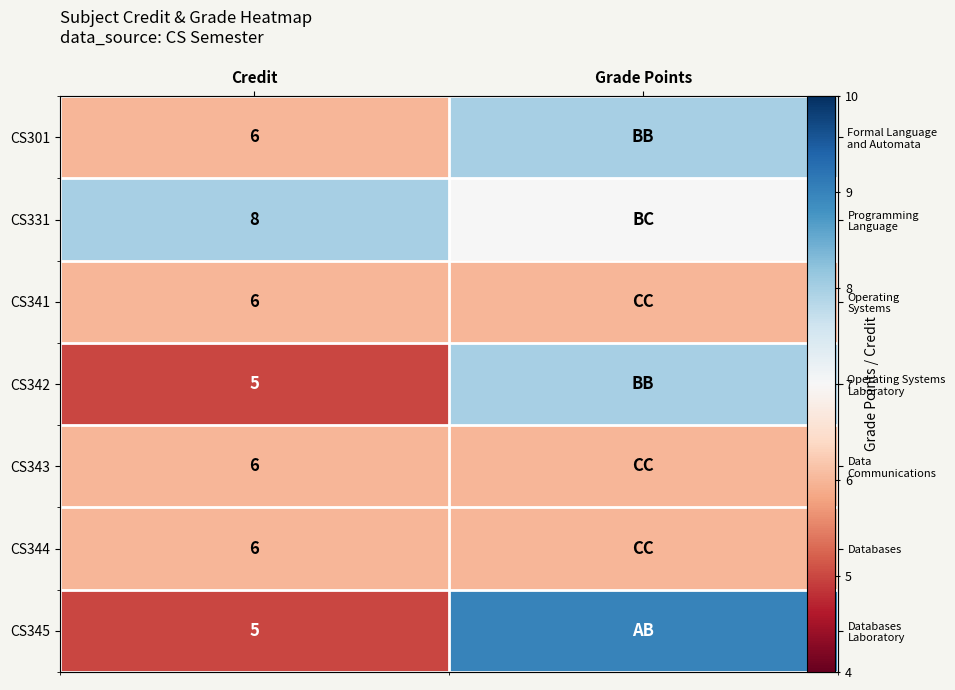

True or false: CS341 has a value of 6 at Grade Points.

True